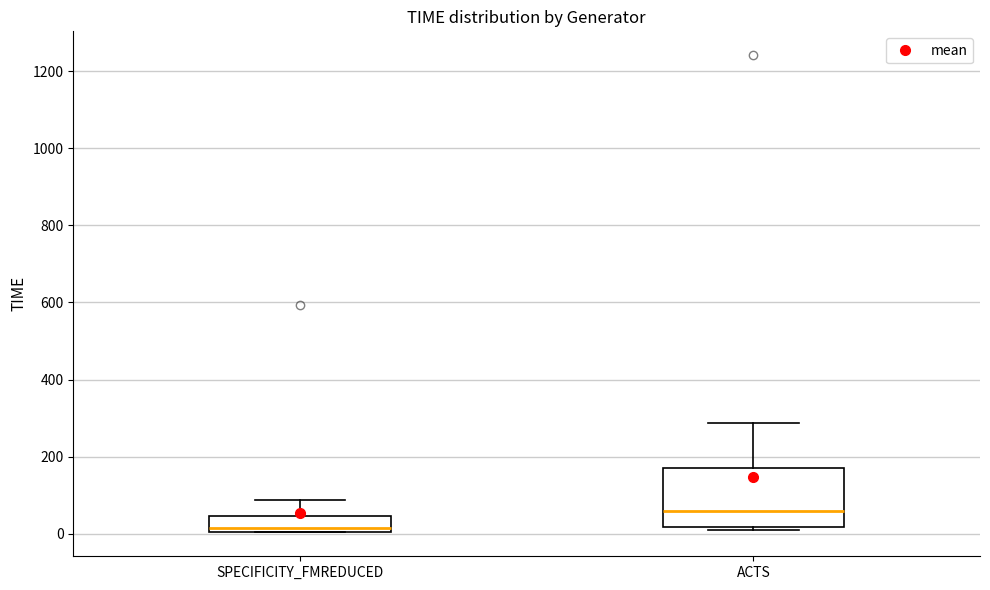

Reading left to right, read every box against the y-axis: the position of its median line, the range the box covers, and the ends of its whiskers. The values are not printed on the chart, so give them approximately, as read against the axis.

SPECIFICITY_FMREDUCED: median 20, box 0 to 40, whiskers 0 to 80
ACTS: median 60, box 20 to 180, whiskers 0 to 280